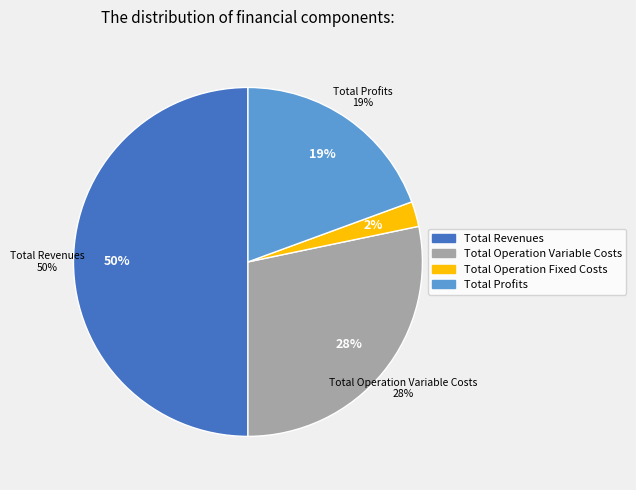

Does Total Operation Variable Costs account for over 50% of the chart?

No